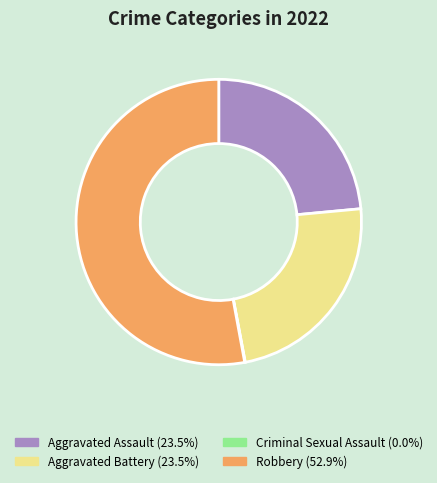

Does Aggravated Assault represent more than half of the total?

No